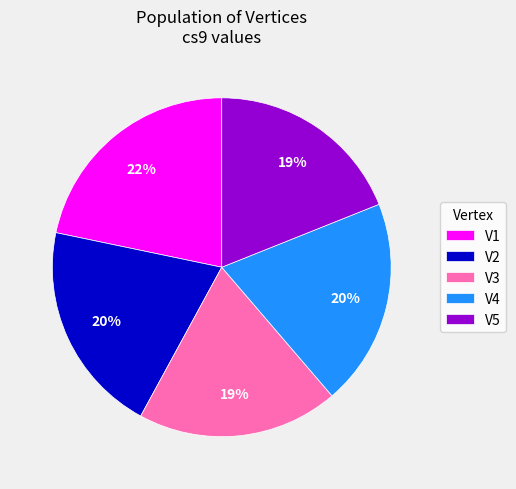

Is the sum of V1 and V4 greater than half?

No